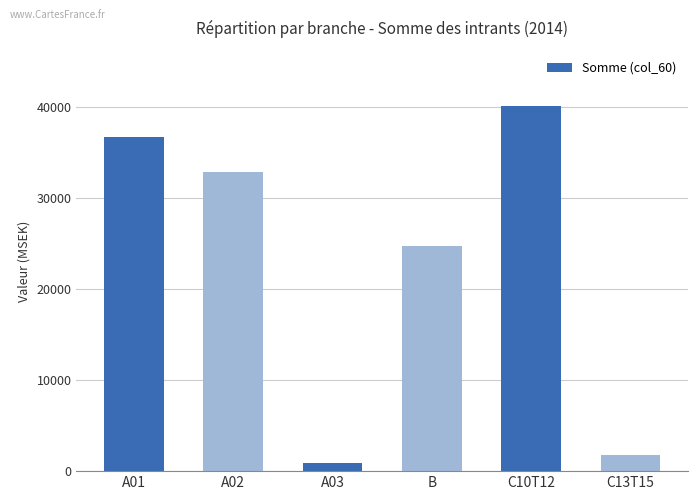

What is the change in value from A01 to A02?

-3783